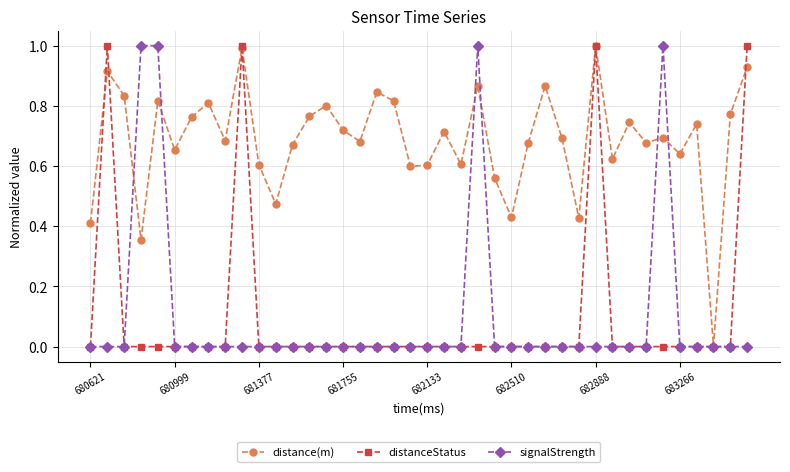

What is the sum of all distance(m) values?

27.5